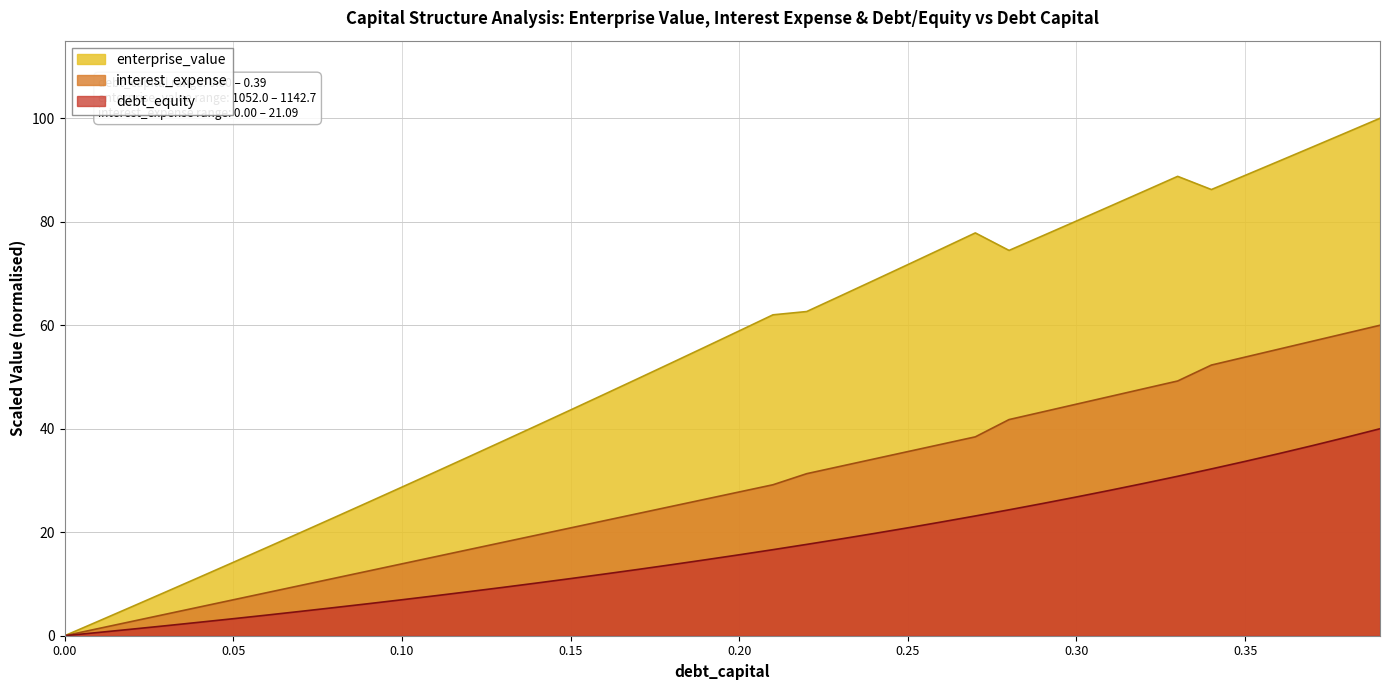

Rank the series by their maximum value, from lowest to highest.

debt_equity, interest_expense, enterprise_value